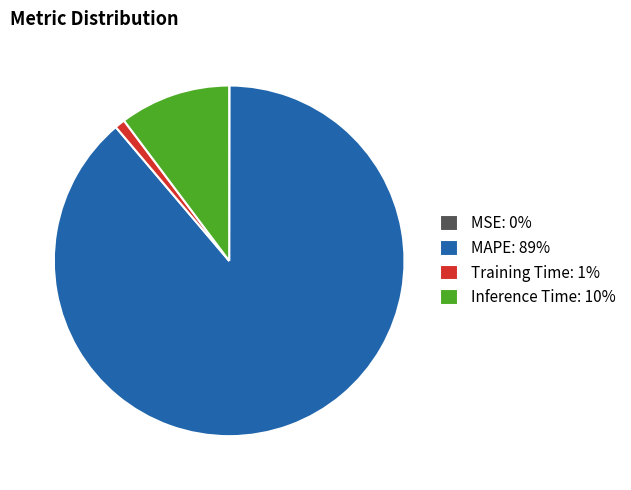

Which has a higher value, Inference Time: 10% or Training Time: 1%?

Inference Time: 10%